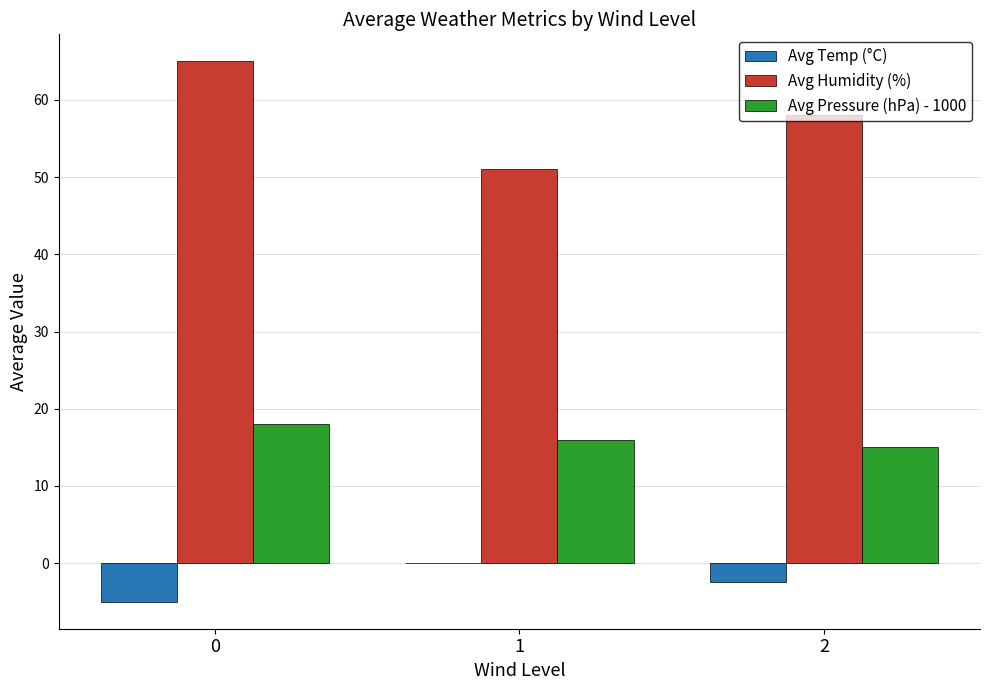

Where is Avg Humidity (%) nearest to the value 58?

2